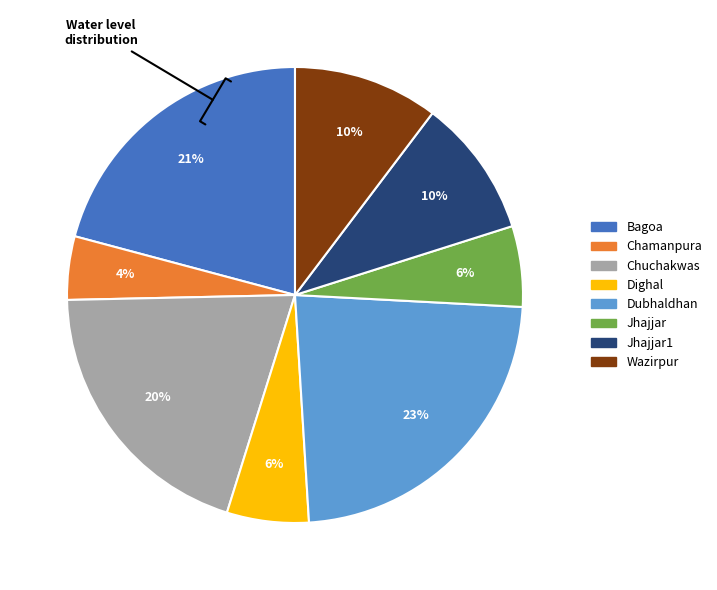

How many segments does this pie chart have?

8